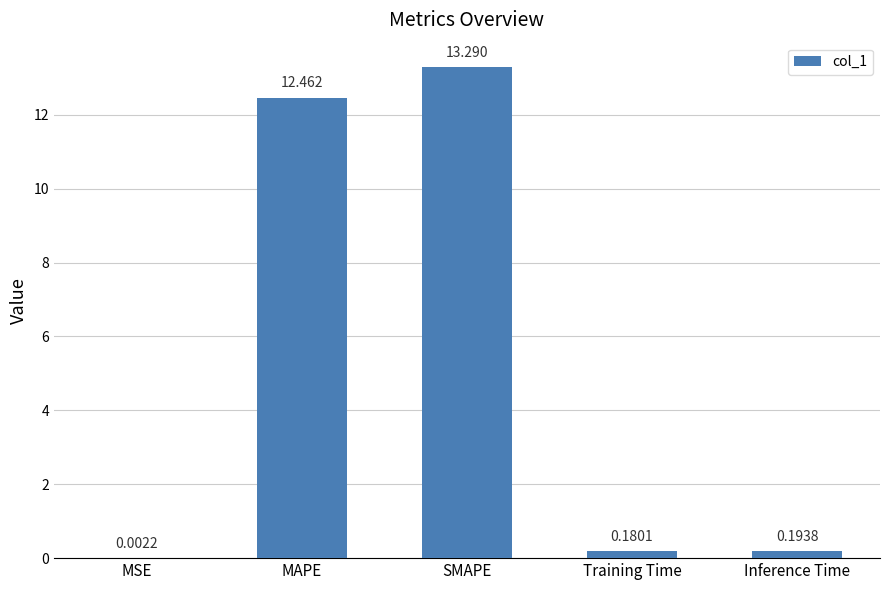

Which has a higher value, MSE or SMAPE?

SMAPE